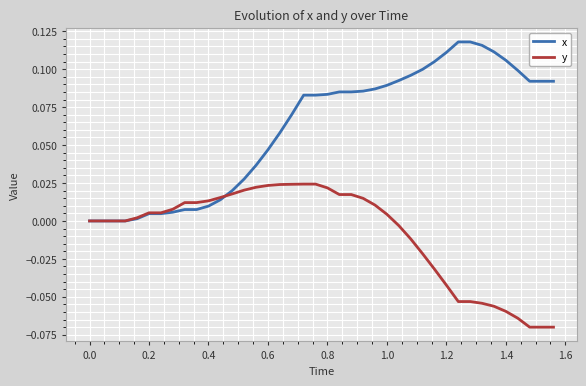

Which series has the widest spread of values?

x